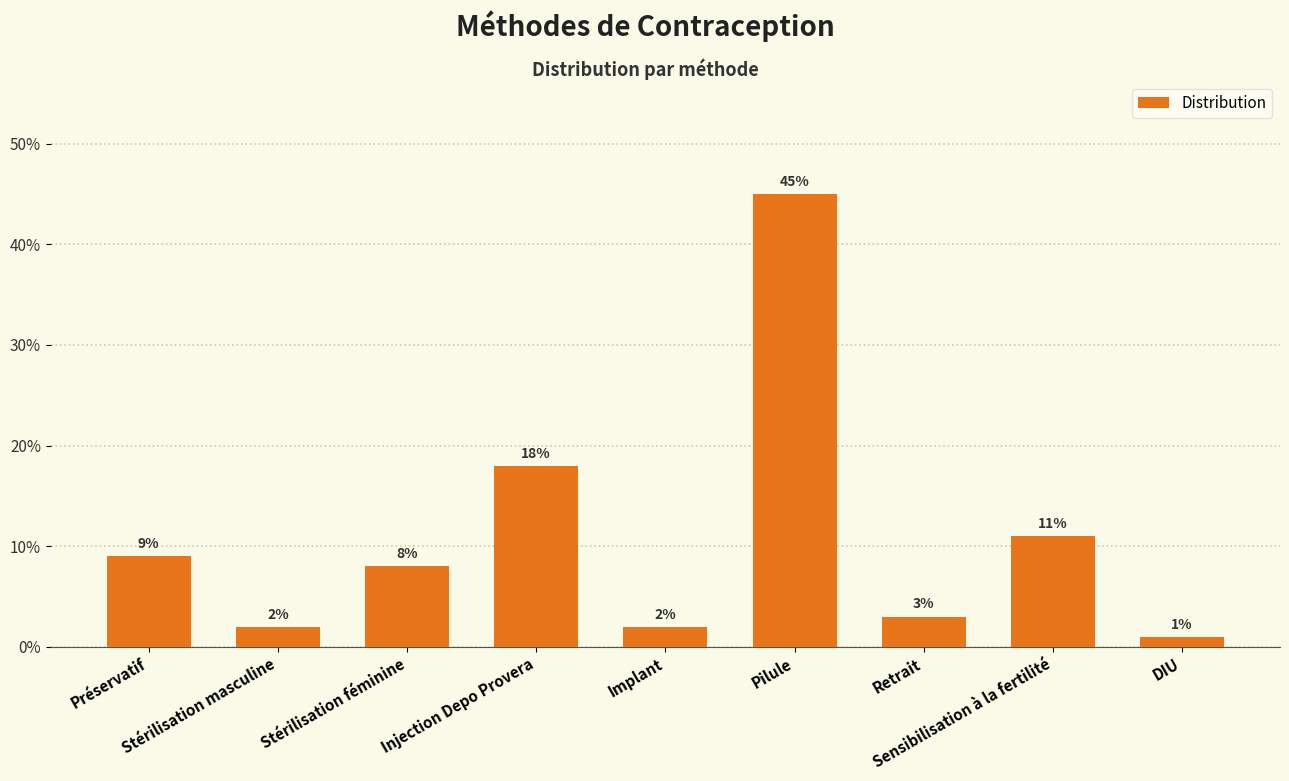

Are the bars horizontal?

No